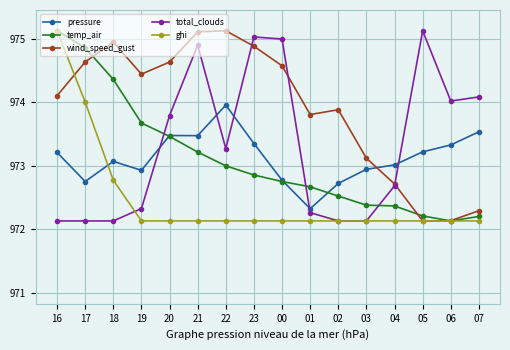

True or false: wind_speed_gust and total_clouds cross at least once.

True